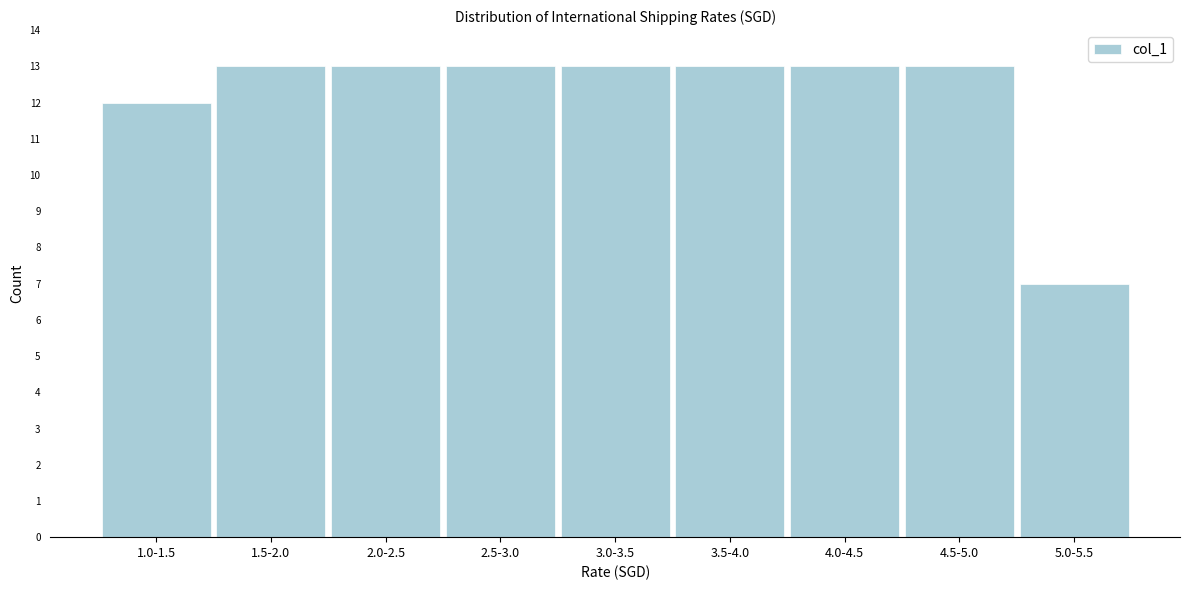

Reading left to right, extract all data points from this chart.

12	13	13	13	13	13	13	13	7